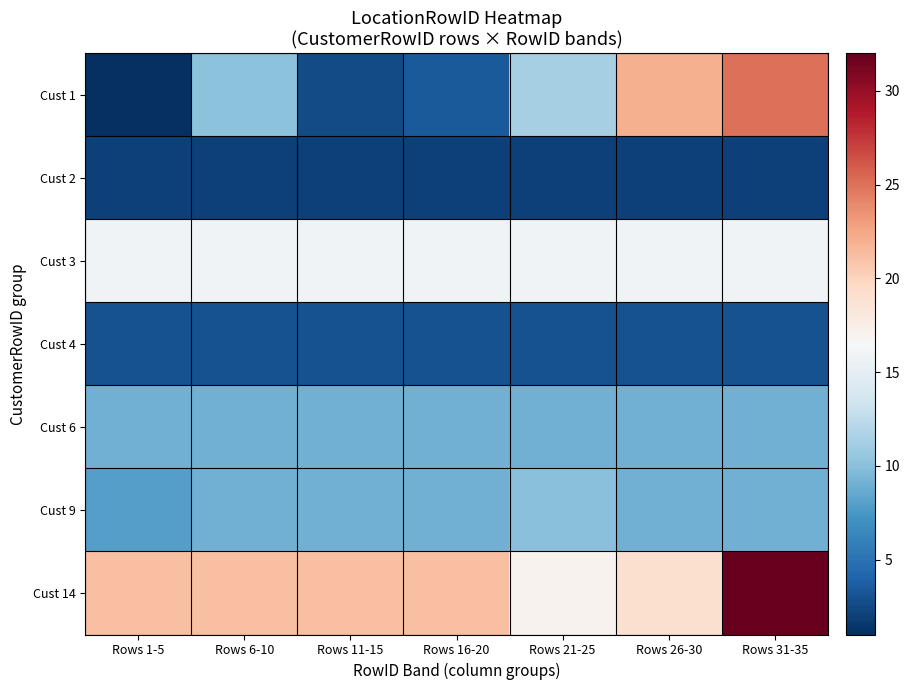

Which series has the largest range (max minus min)?

Cust 1